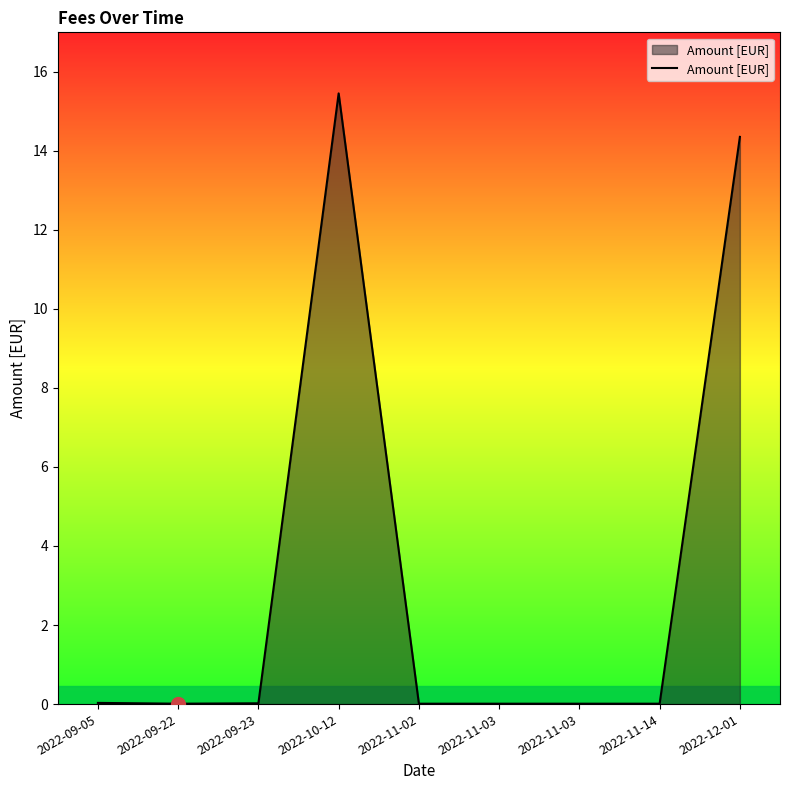

List the labels in order of value, smallest first.

2022-09-22, 2022-11-02, 2022-11-03, 2022-11-03, 2022-11-14, 2022-09-23, 2022-09-05, 2022-12-01, 2022-10-12